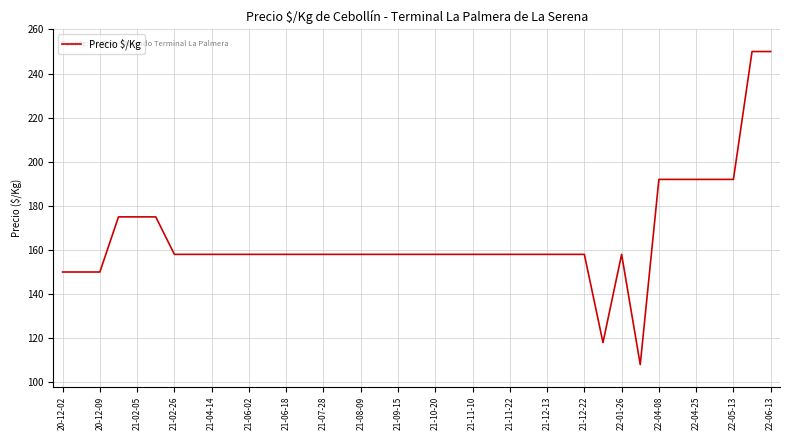

What is the difference between the maximum and minimum values?

142